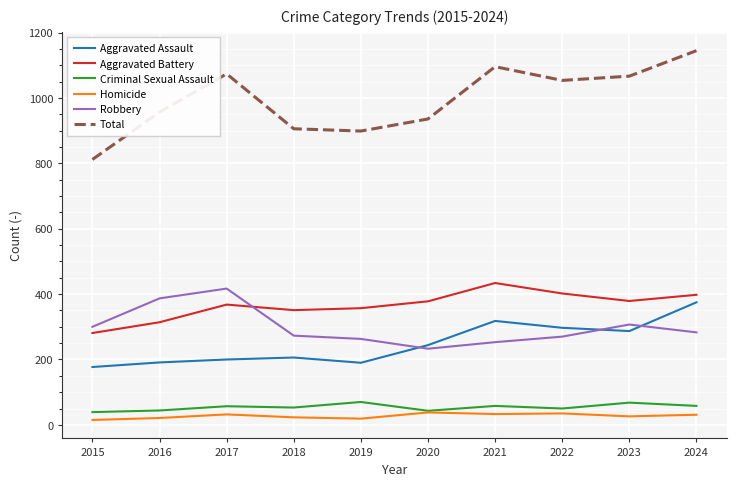

Rank the series at 2015 from highest to lowest value.

Total, Robbery, Aggravated Battery, Aggravated Assault, Criminal Sexual Assault, Homicide